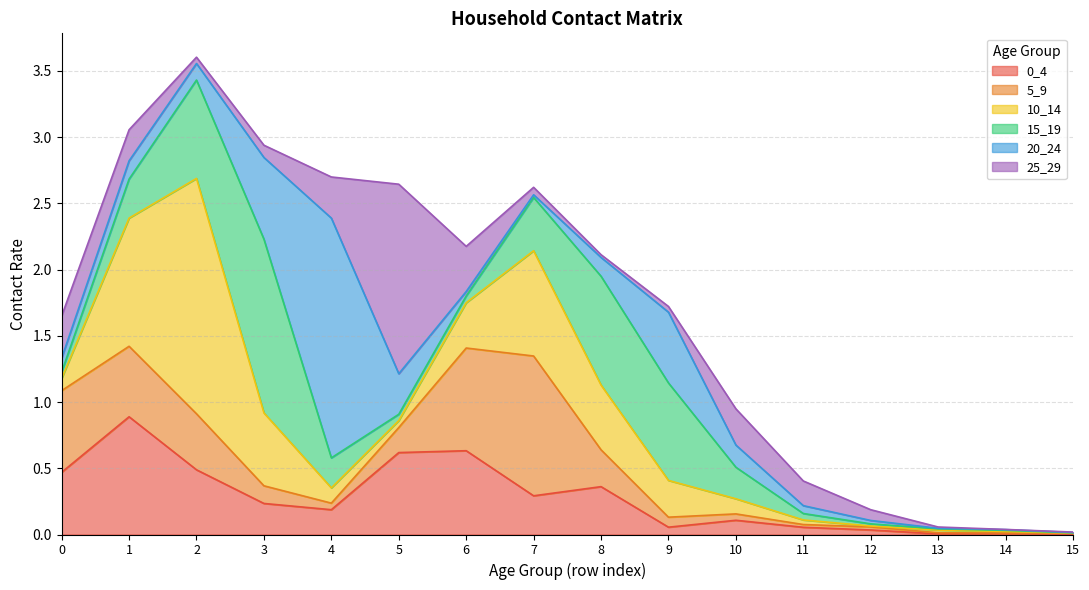

Between which two adjacent categories do 20_24 and 15_19 first intersect?

0 and 1